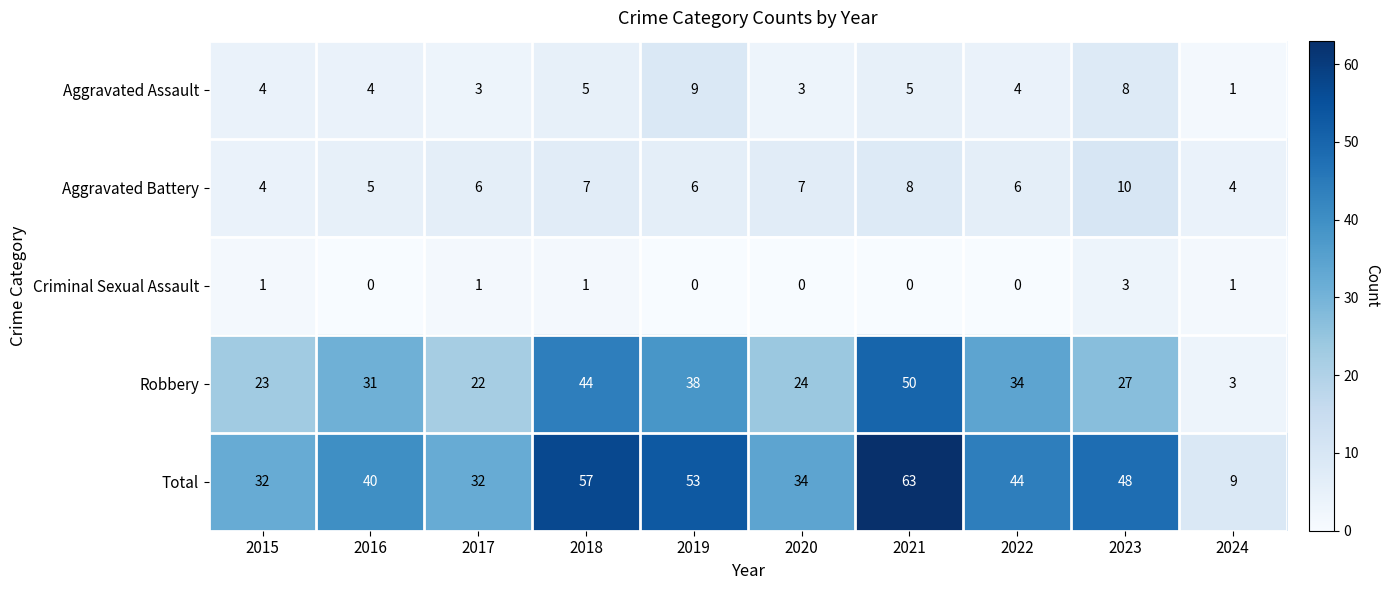

List the series in order of their peak value, highest first.

Total, Robbery, Aggravated Battery, Aggravated Assault, Criminal Sexual Assault